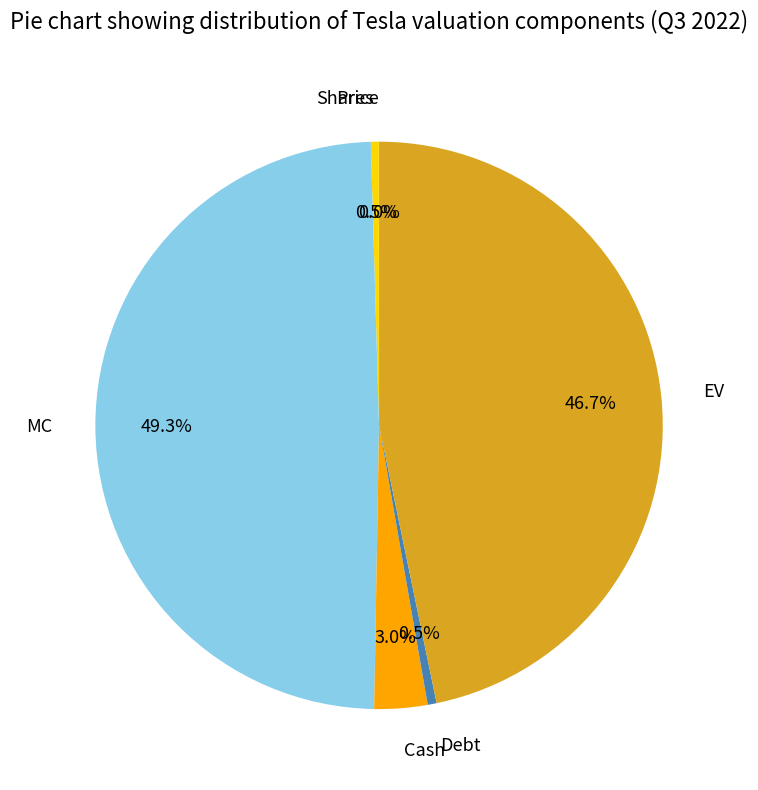

What is the largest slice in the pie chart?

MC